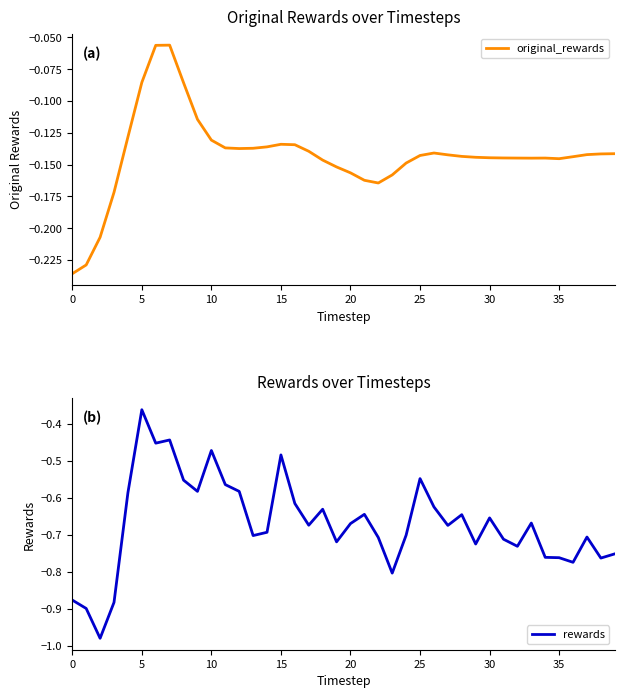

Where is rewards nearest to the value 0?

5